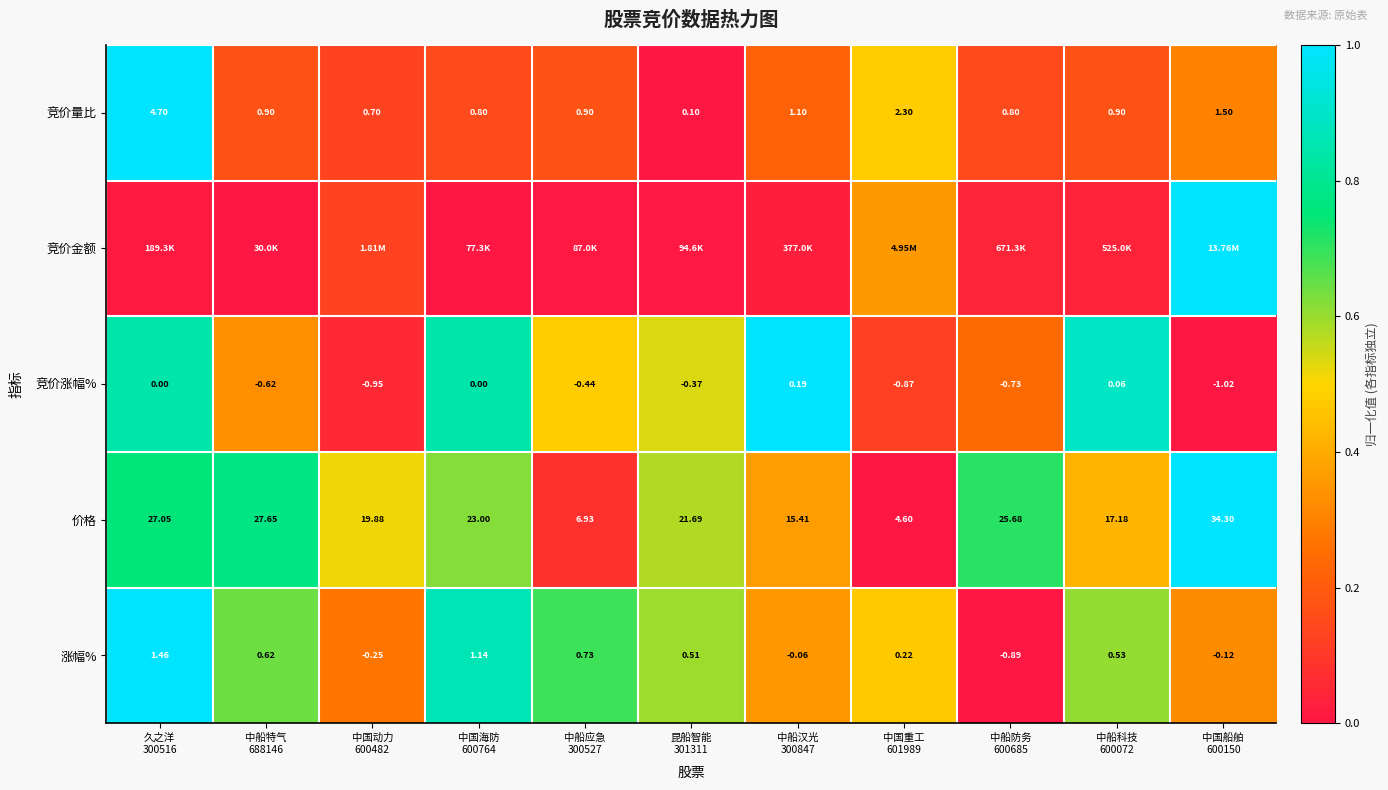

How many series are shown in this chart?

5